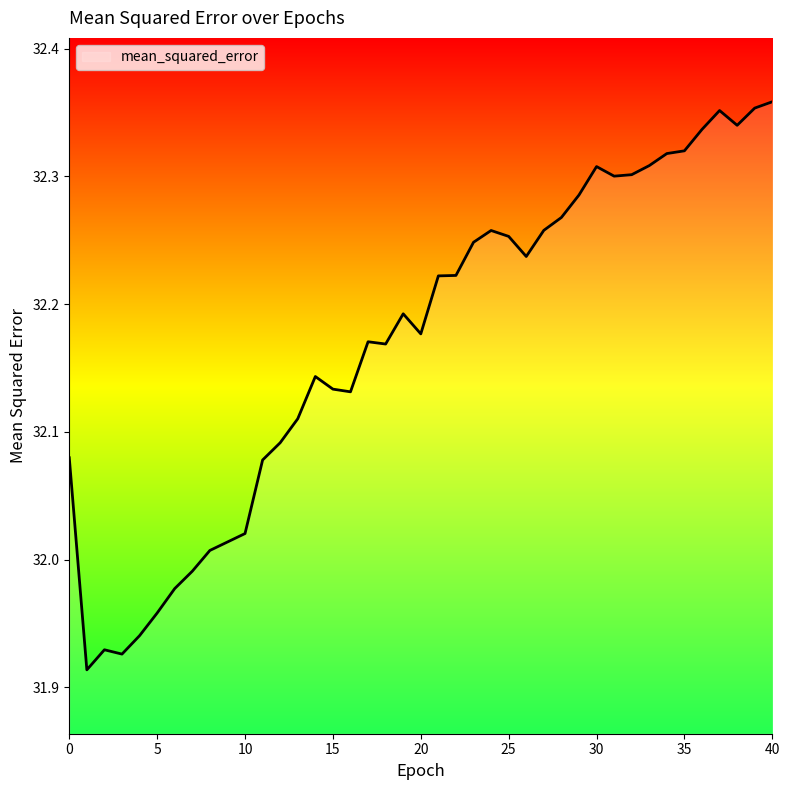

How many distinct data groups are displayed?

1